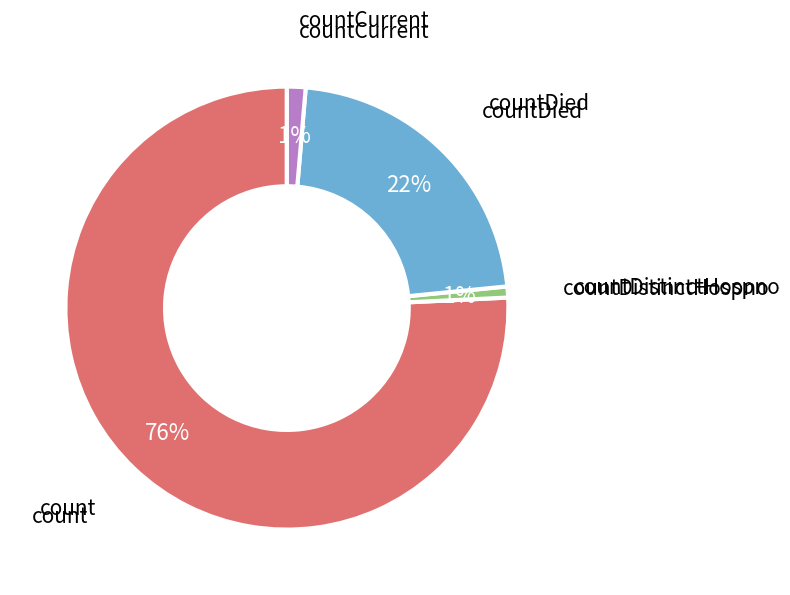

How many slices are in this pie chart?

4